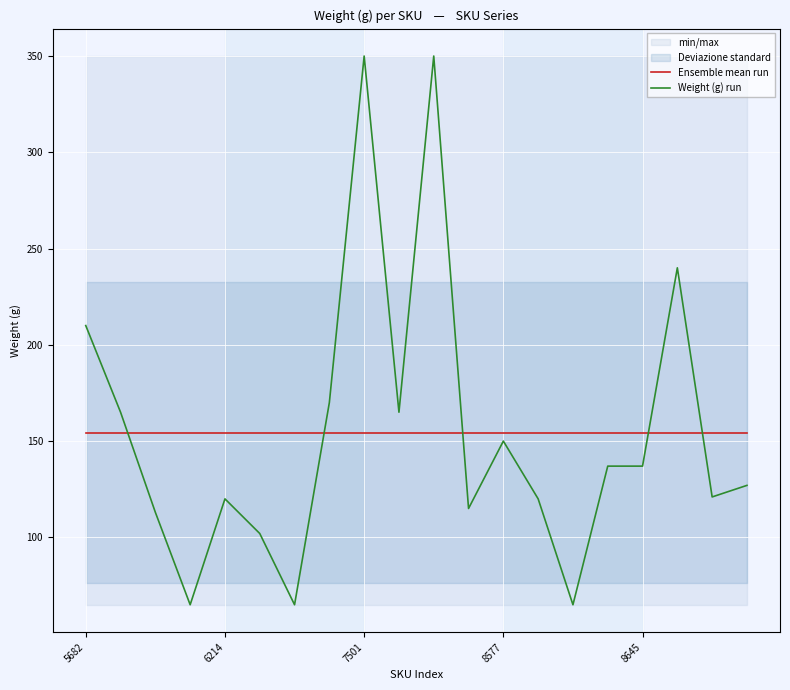

The Weight (g) run series shows 300.2 at 5682. True or false?

False